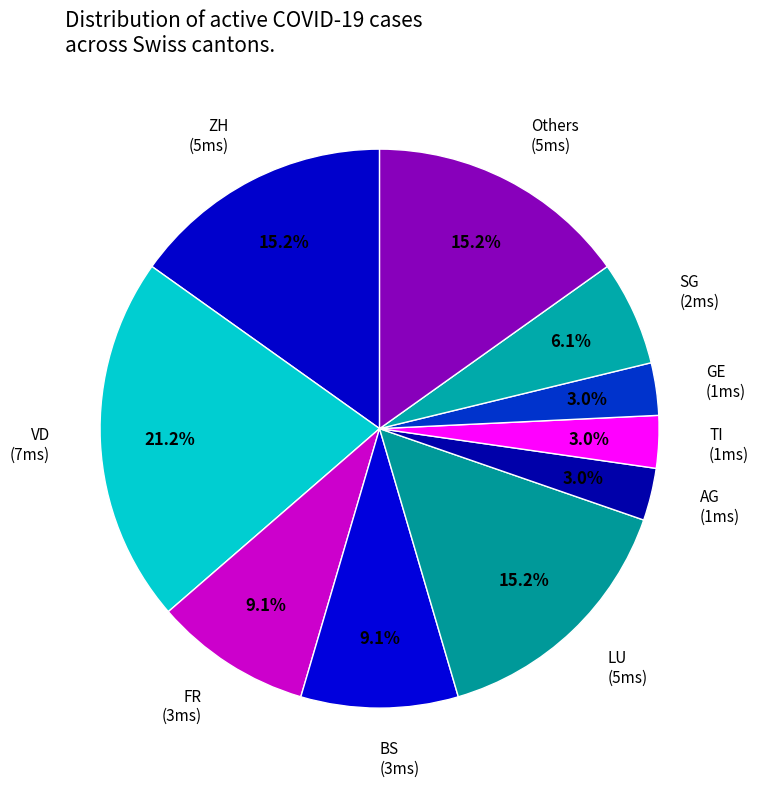

Which category has the biggest portion of the pie?

VD (7ms)